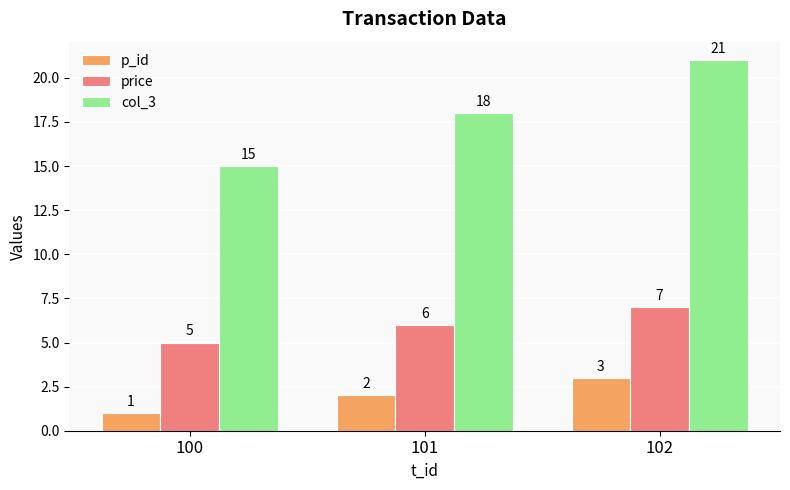

What is the value of the p_id bar at the 3rd from the left?

3